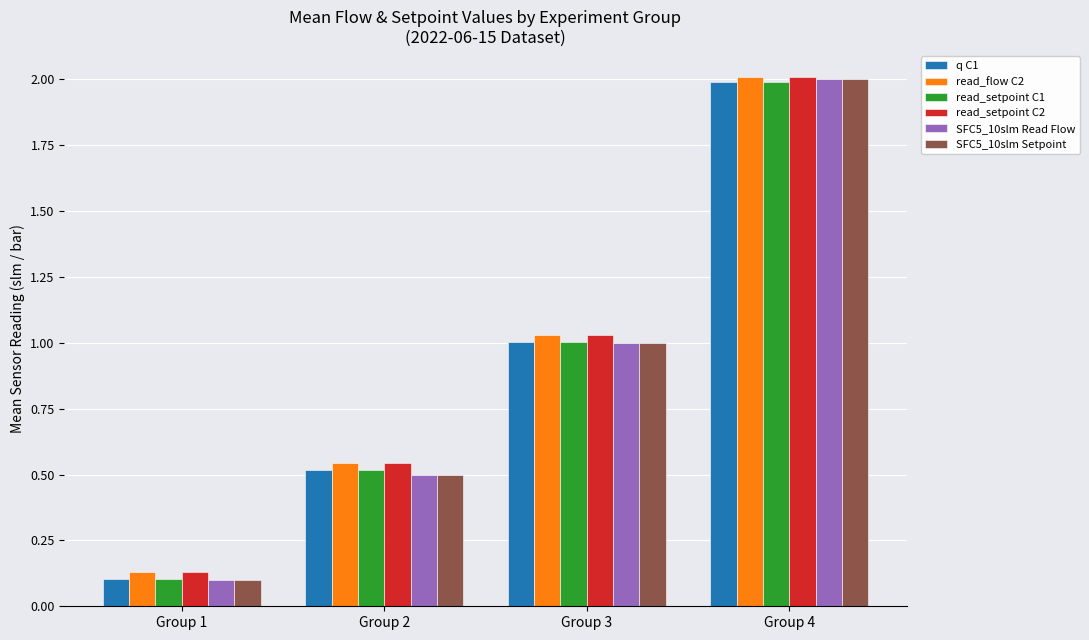

Is the value of q C1 at Group 3 greater than the value of SFC5_10slm Read Flow at Group 4?

No